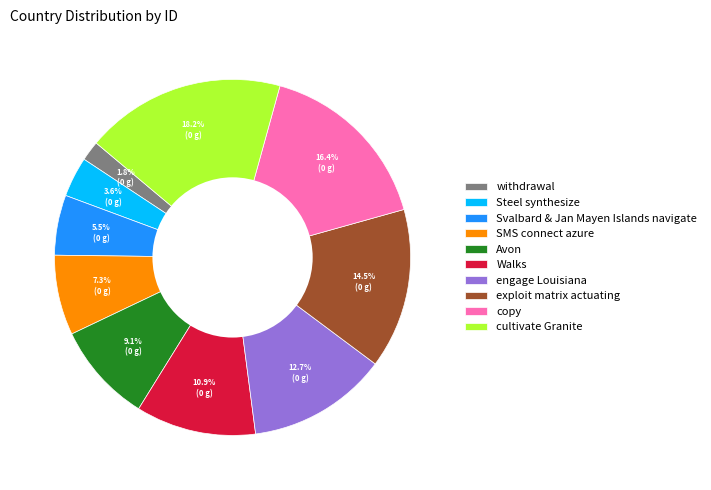

Count the number of slices in the pie.

10